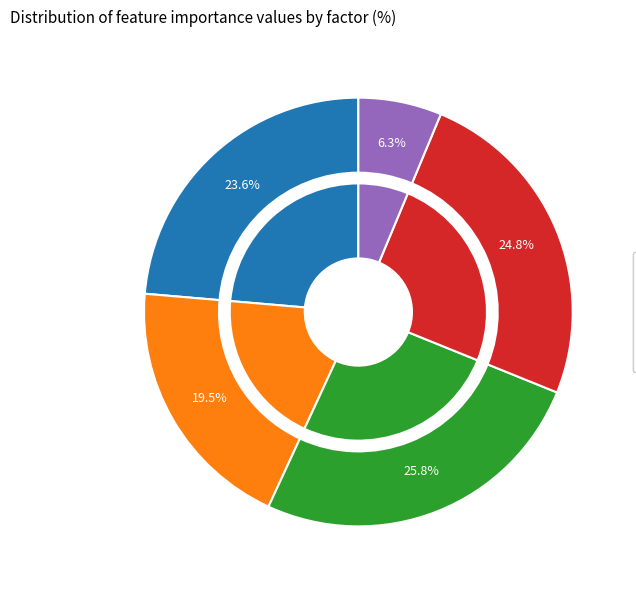

How many segments does this pie chart have?

5